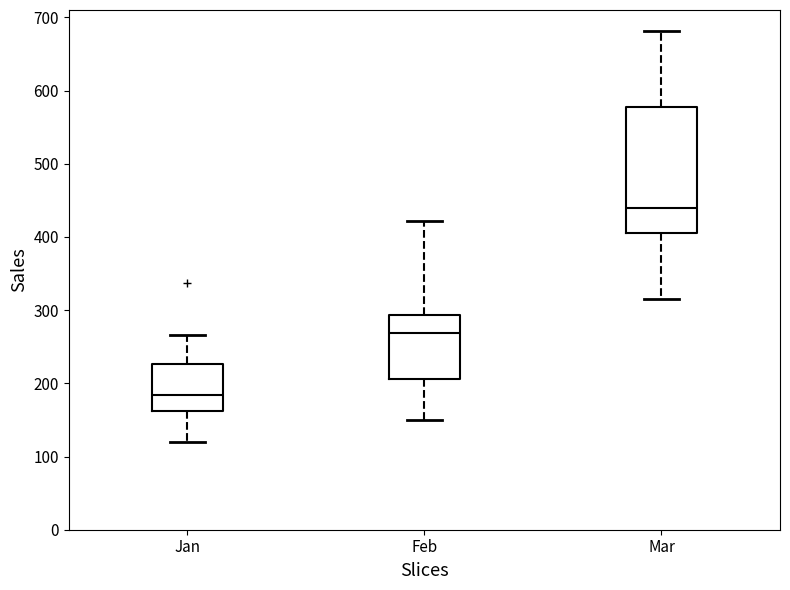

Which box is the tallest, from its lower edge to its upper edge?

Mar